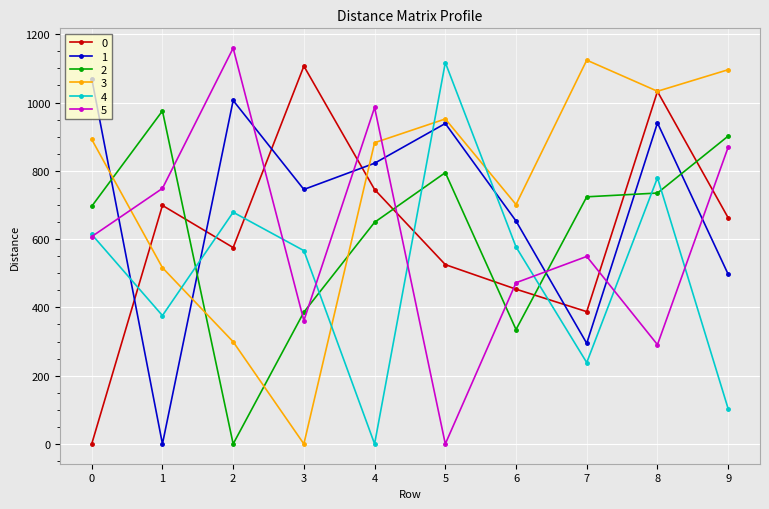

Rank the series at 4 from lowest to highest value.

4, 2, 0, 1, 3, 5